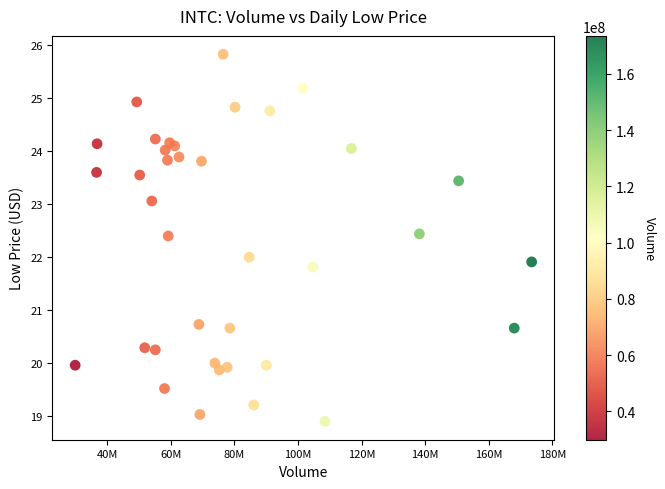

What is the range of X values (max minus min)?

143587100.0